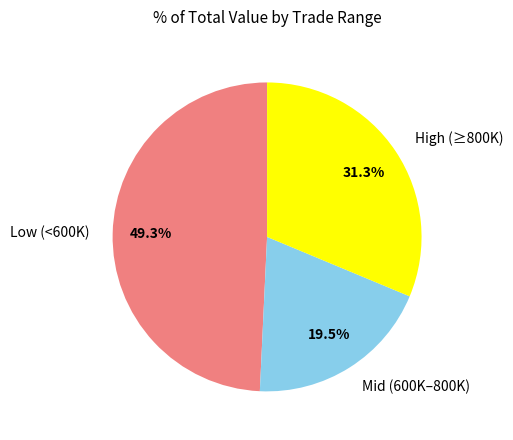

What portion of the pie excludes Low (<600K)?

50.7%